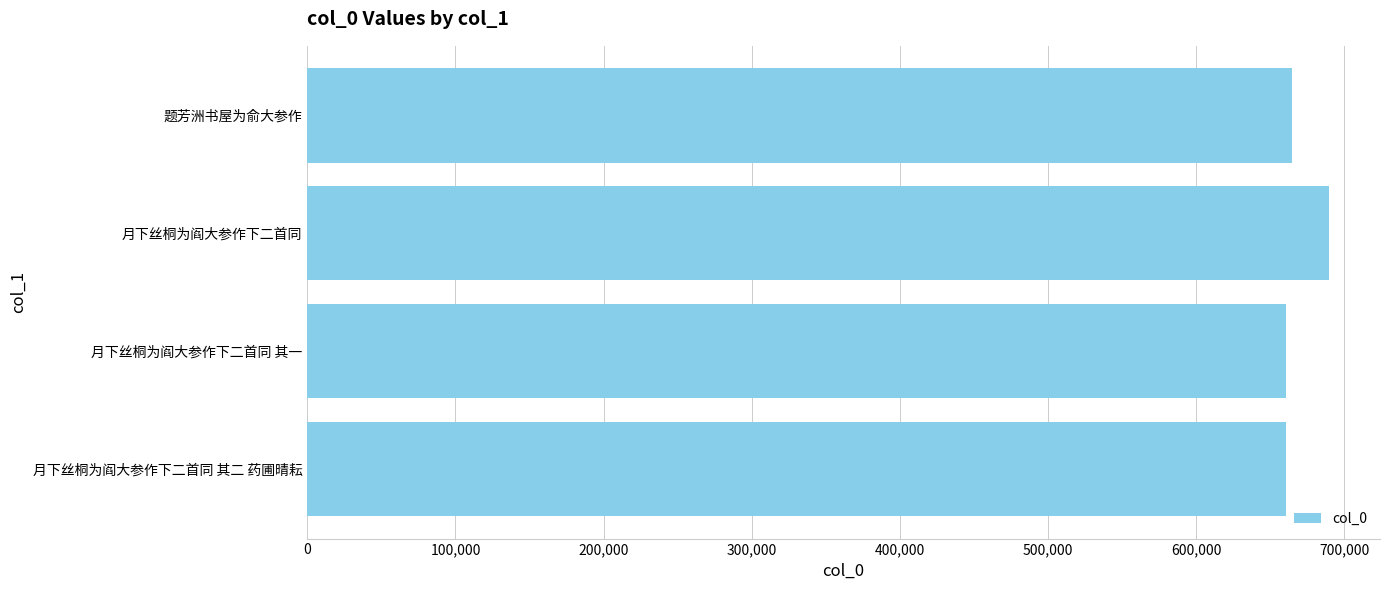

True or false: the data shows 908280 at 月下丝桐为阎大参作下二首同 其一.

False